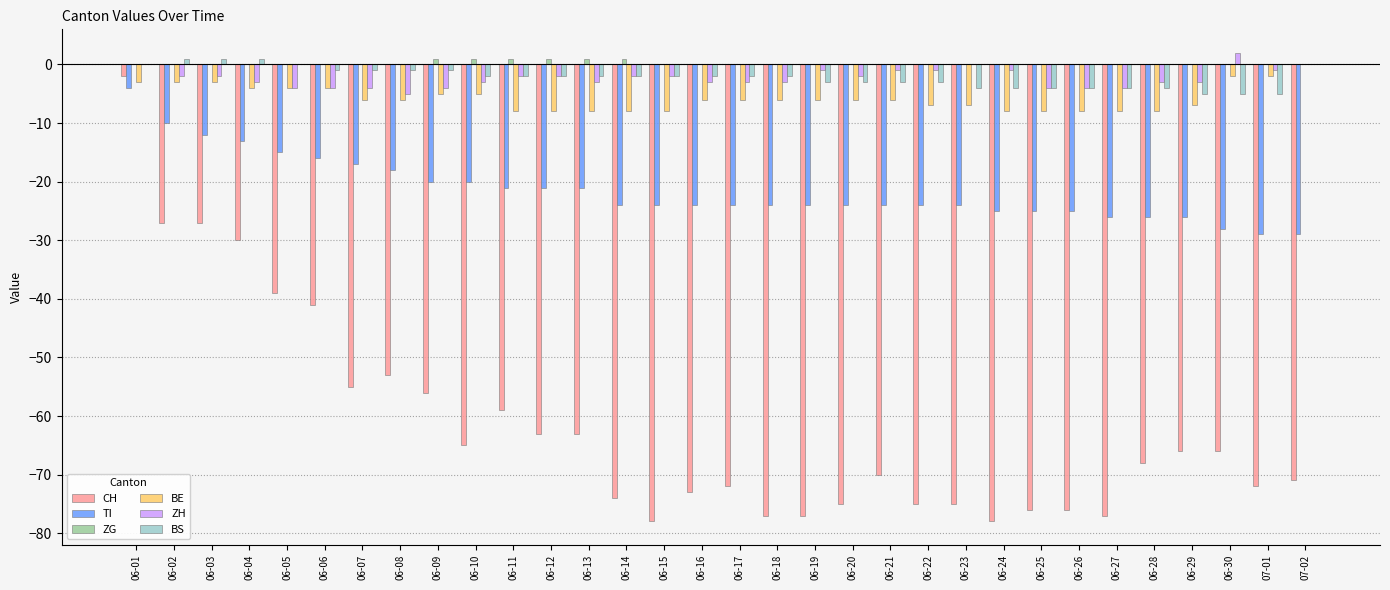

What is the sum of all BS values?

-70